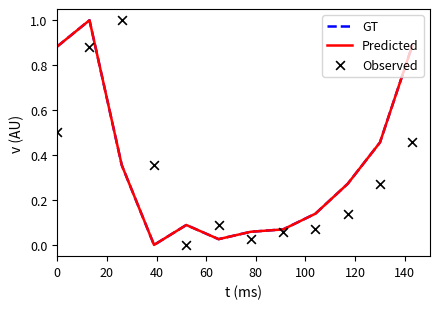

Which series contains the lowest Y value?

GT